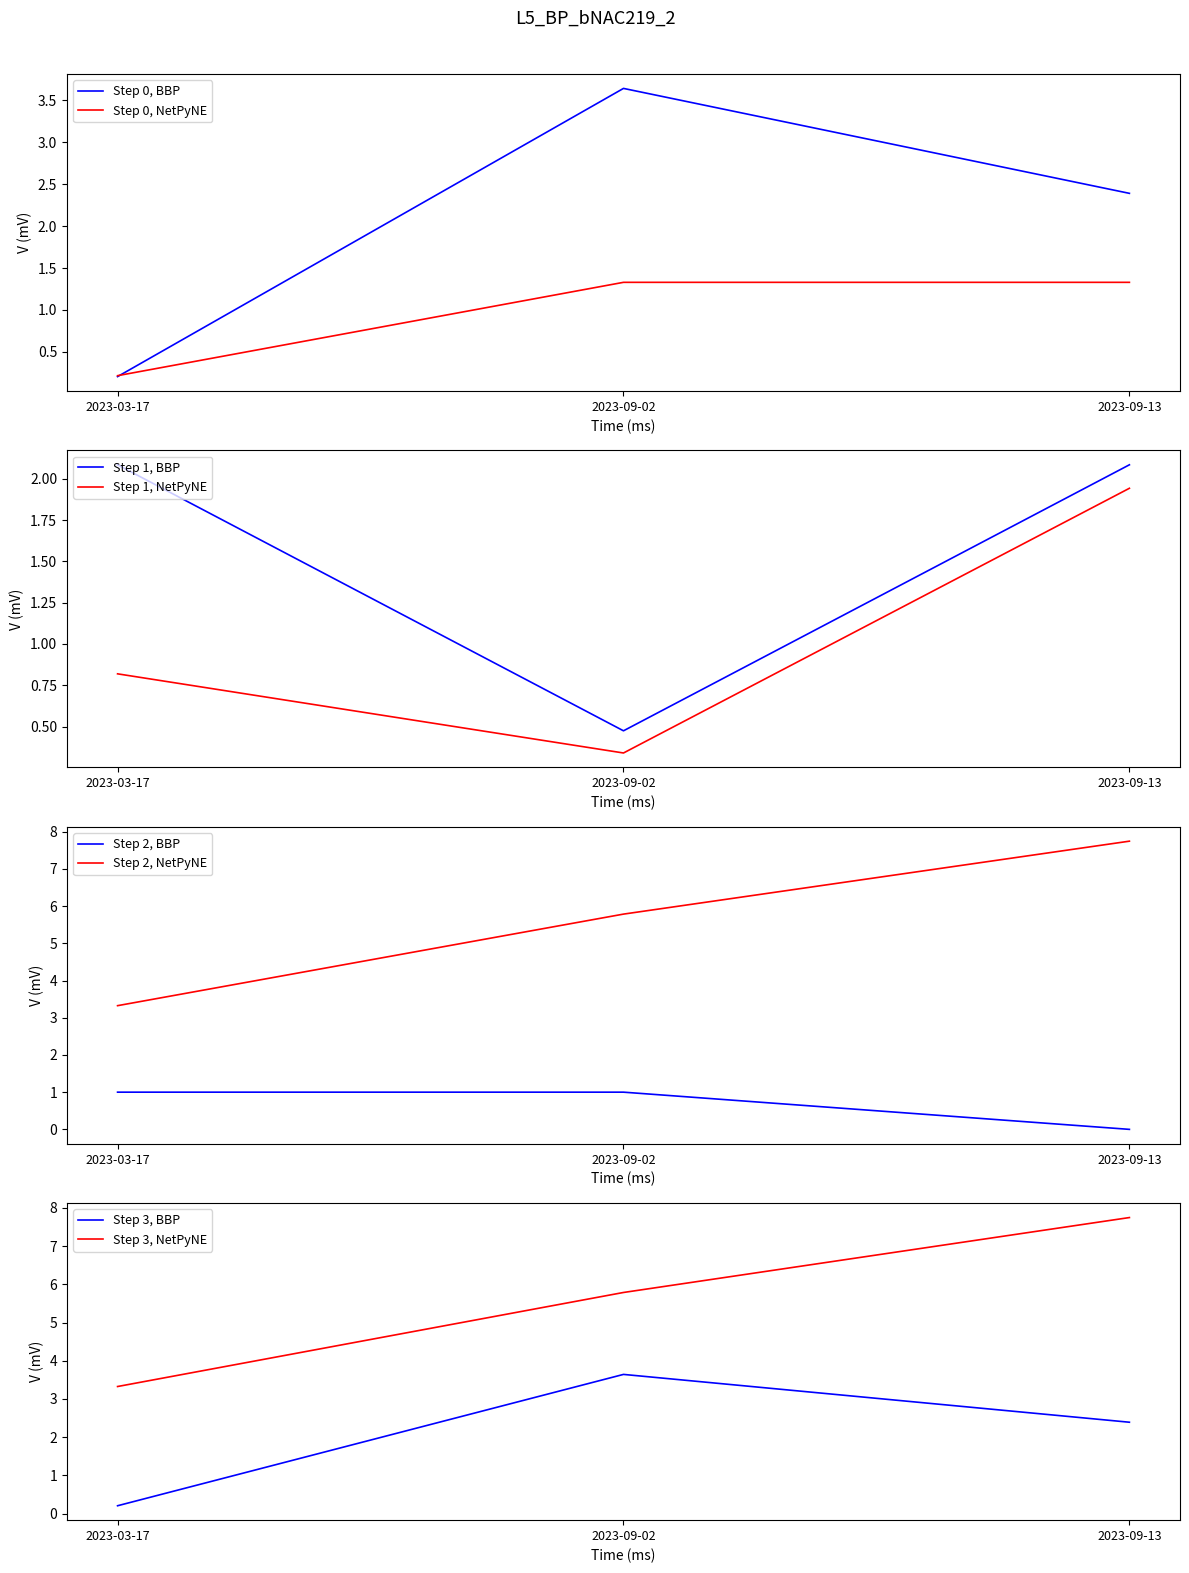

What is the sum of the TB values at 2023-09-13 and 2023-03-17?

2.6